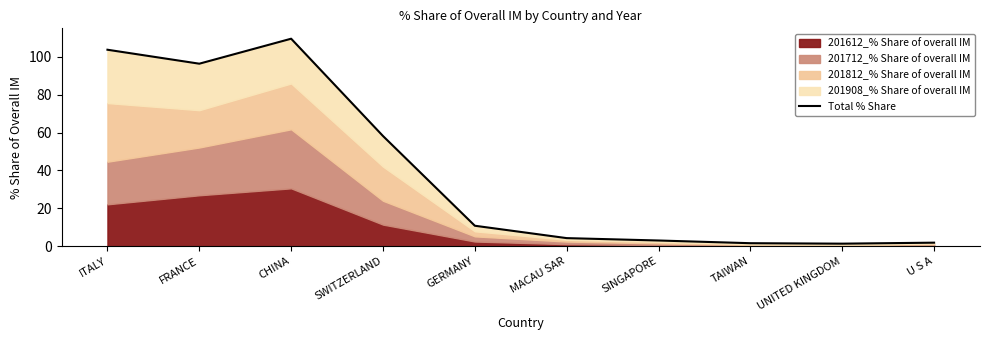

What is the sum of all values?

390.6